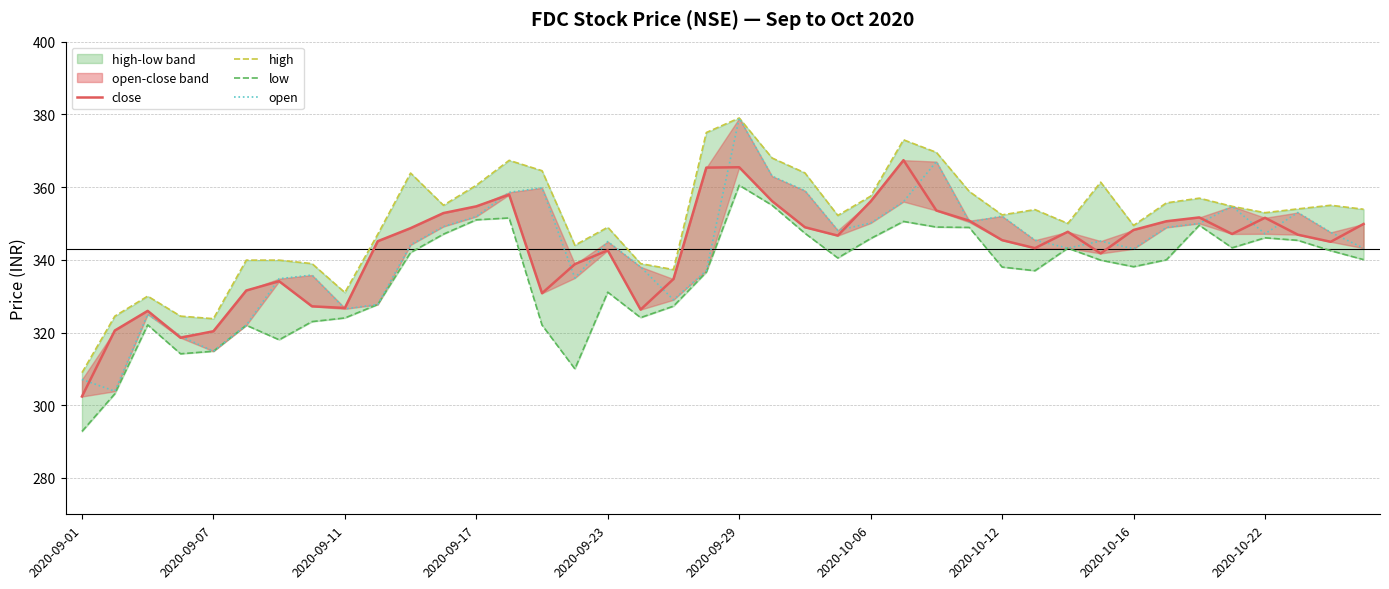

How many times do open and close cross each other?

21